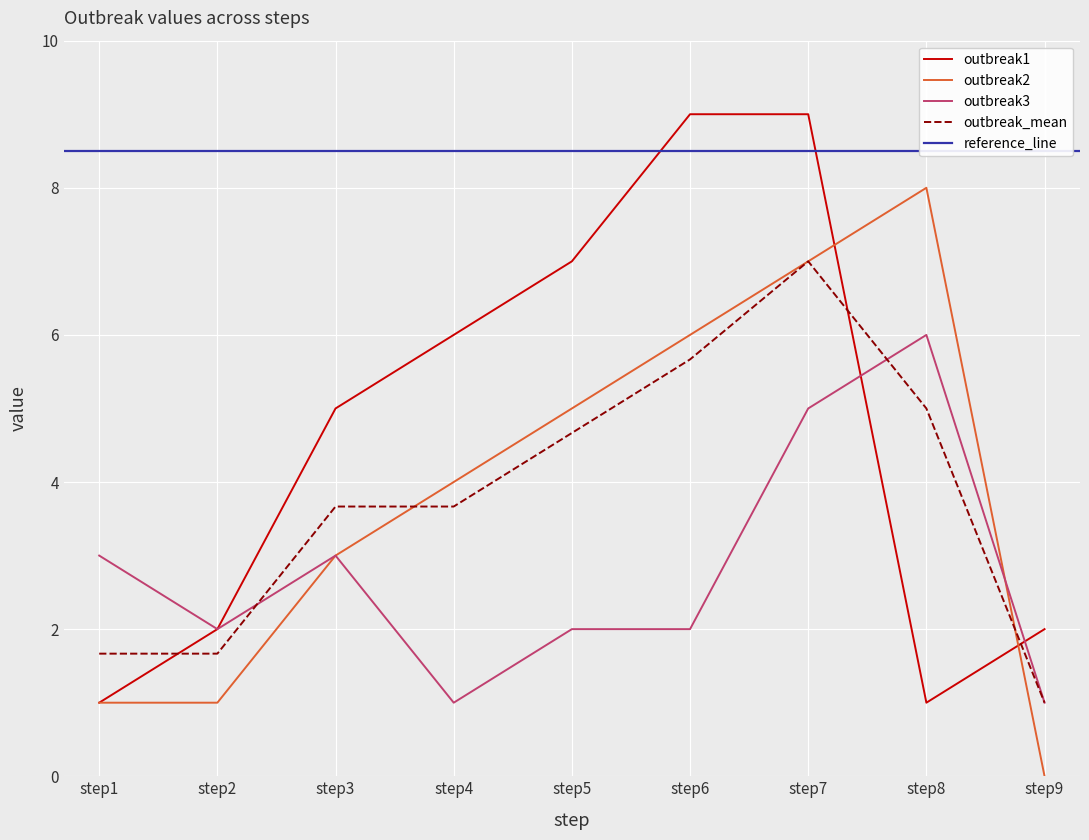

Is it true that outbreak3 equals 2.7 at step2?

False